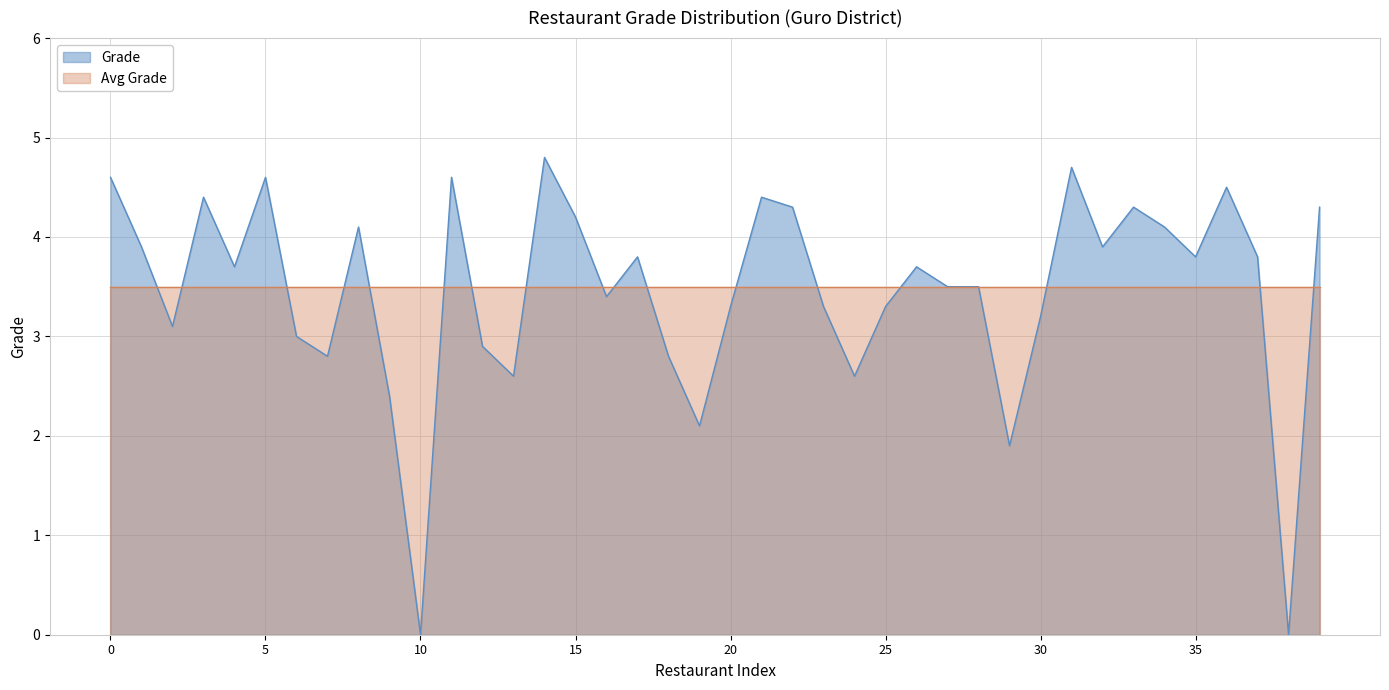

Between 21 and 13, which is larger?

21